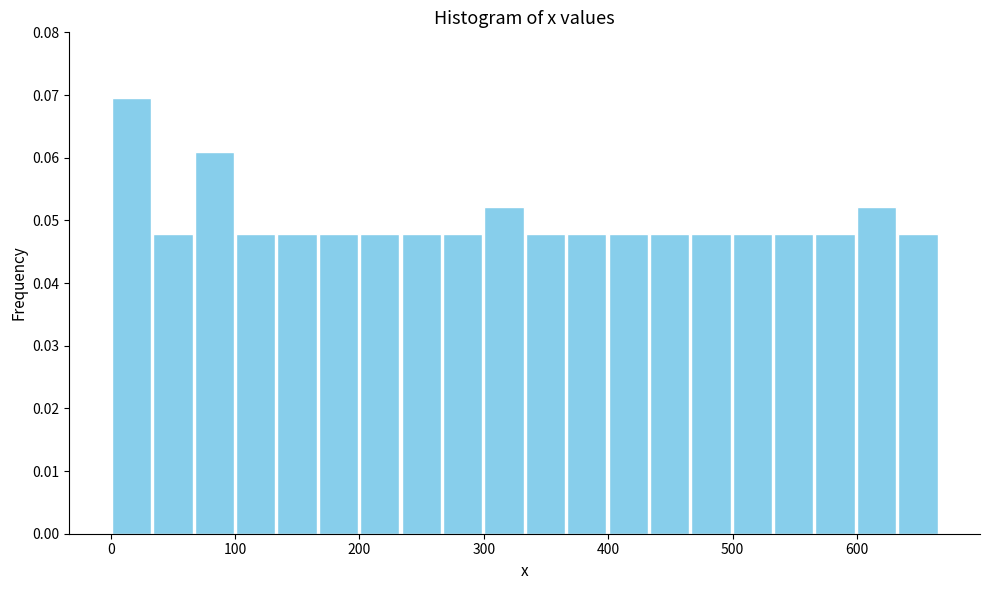

Read against the x-axis, roughly where is the centre of the tallest bar?

20